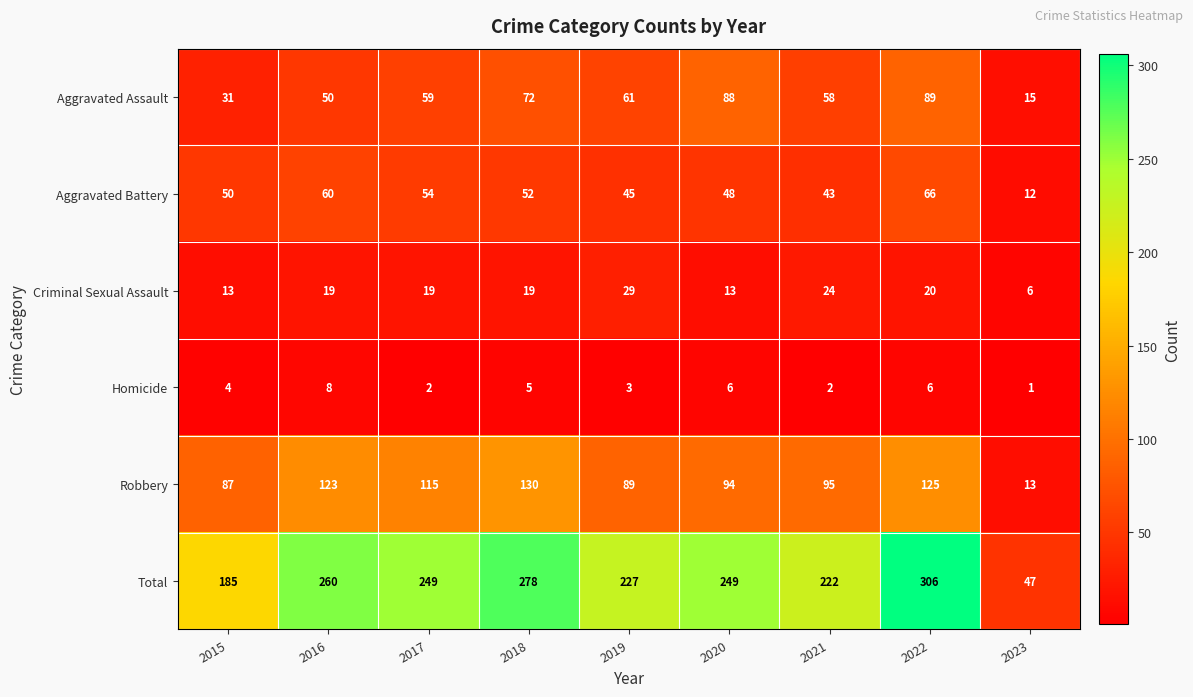

At which label is Homicide closest to 4?

2015